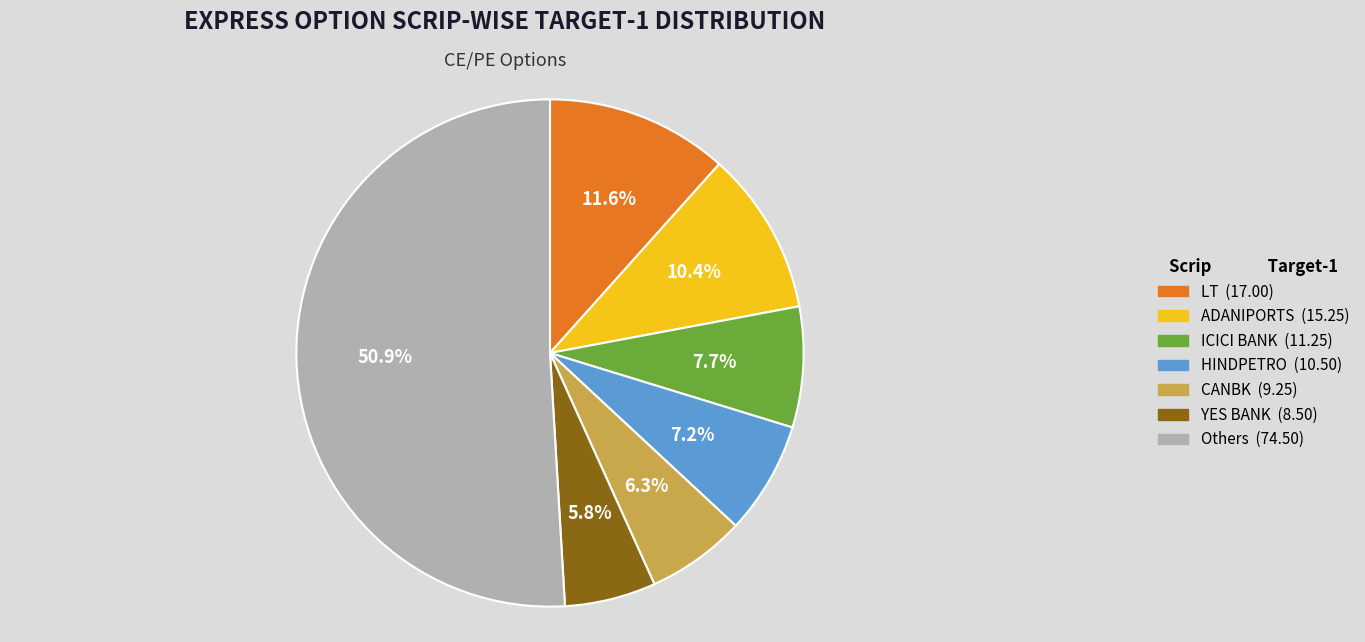

Does any single category account for the majority?

Yes